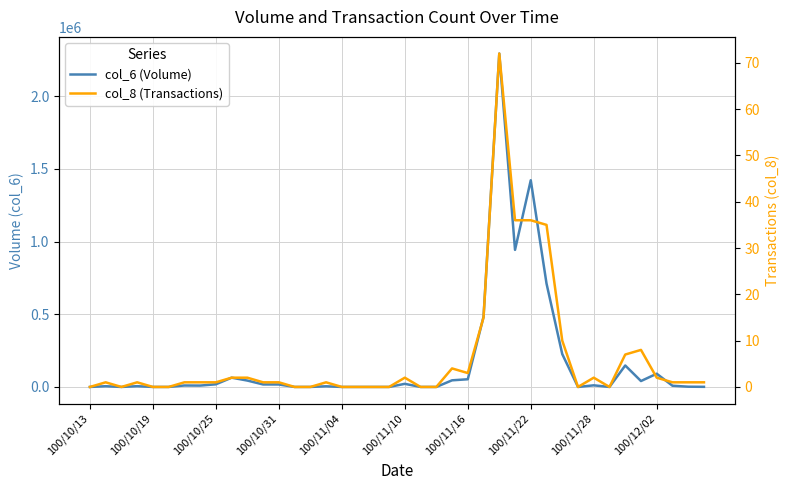

How many values in the col_8 (Transactions) series are below 1?

14